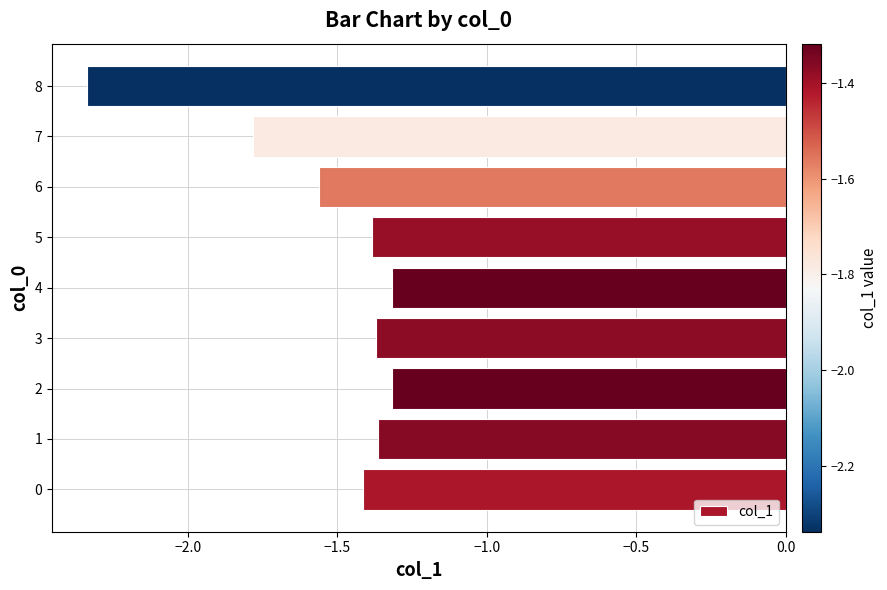

At which category does the chart reach its minimum across all series?

8